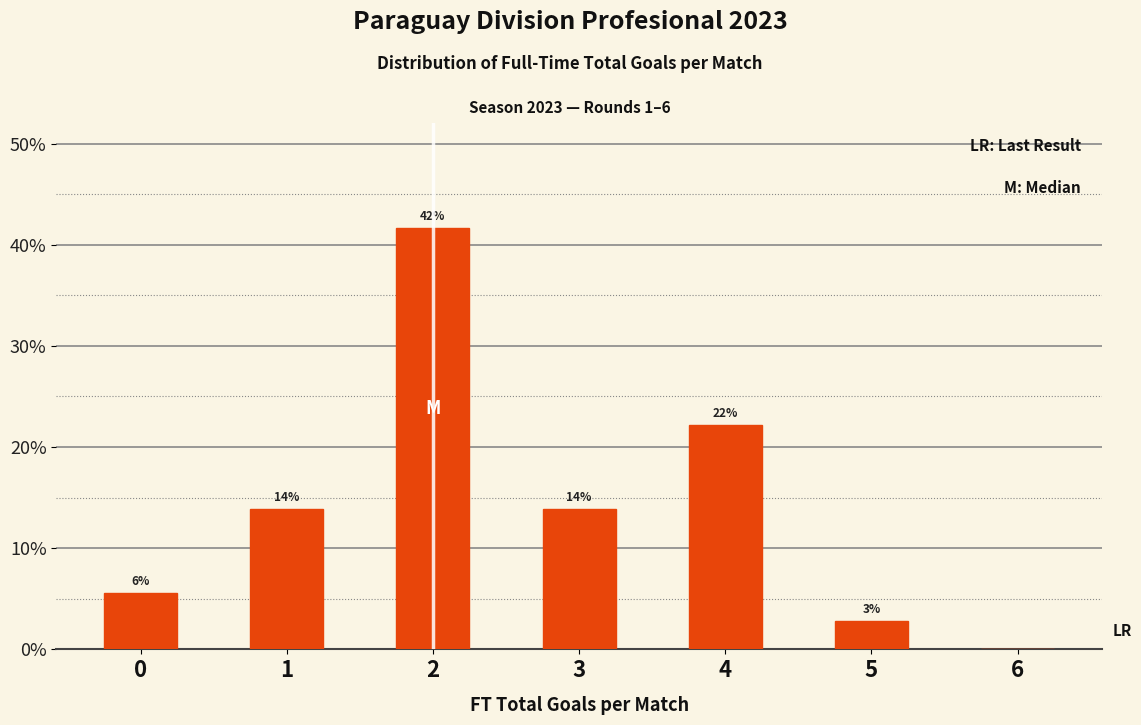

Are the bars horizontal?

No